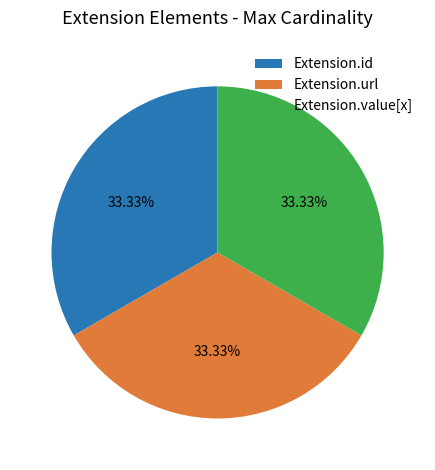

What percentage is the Extension.url slice, to the nearest percent?

33%